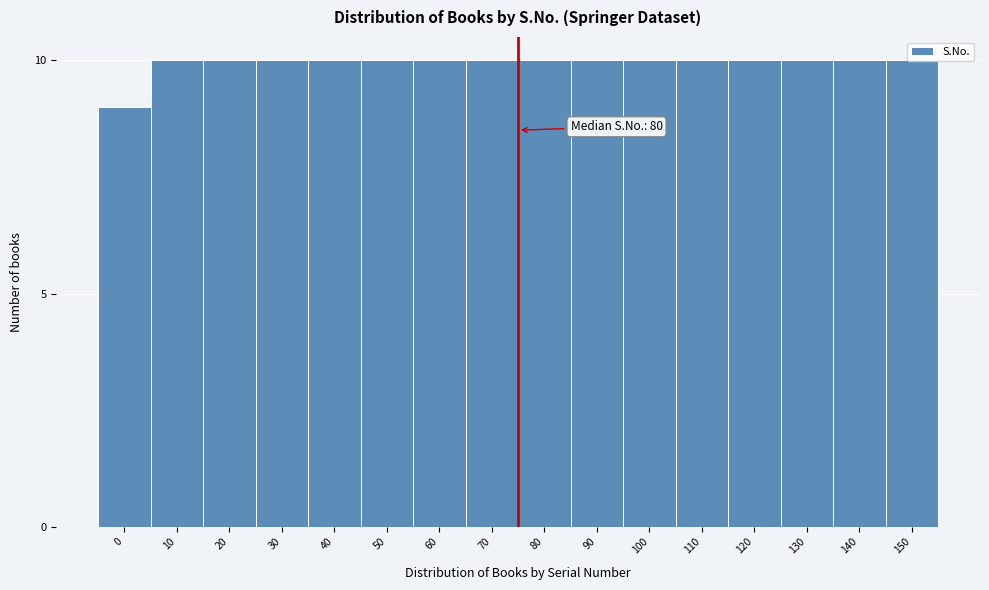

What is the smallest value displayed?

9